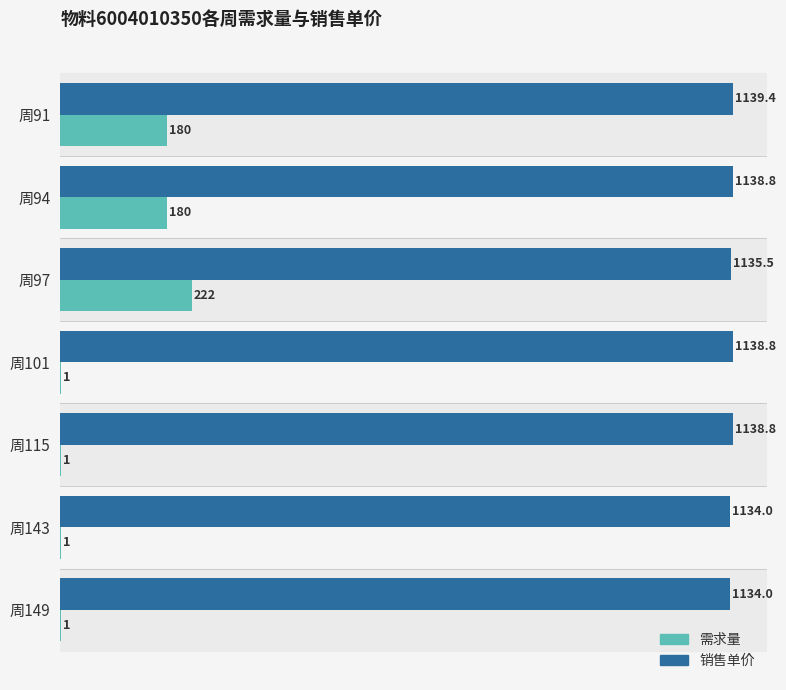

What is the maximum value shown in the chart?

1139.4